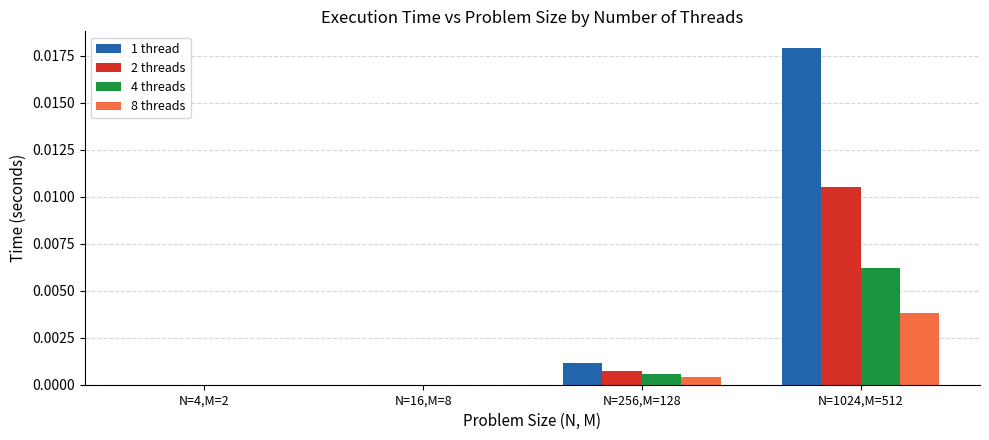

Between N=4,M=2 and N=1024,M=512, which series saw the biggest shift?

1 thread